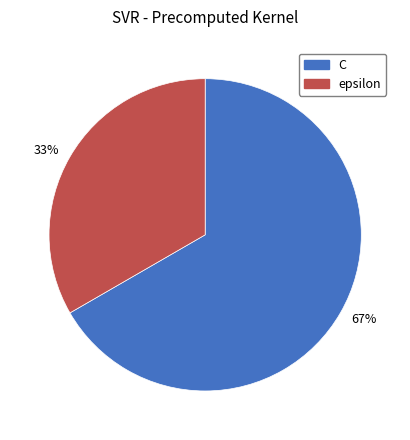

To the nearest percent, what is the average slice percentage?

50%